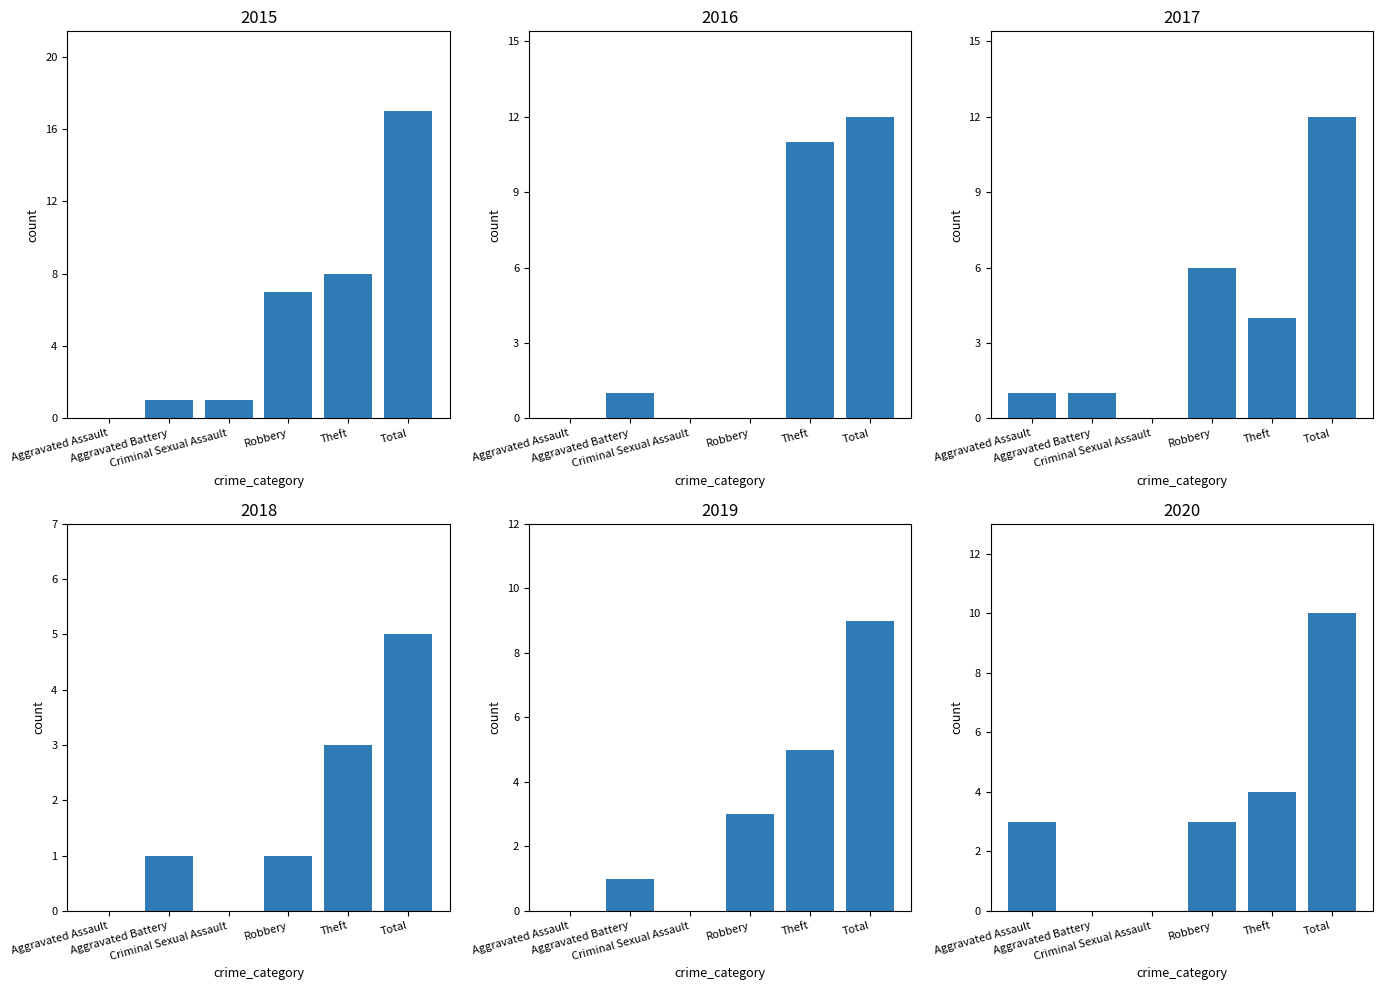

What value does the 2019 series have at Theft?

5